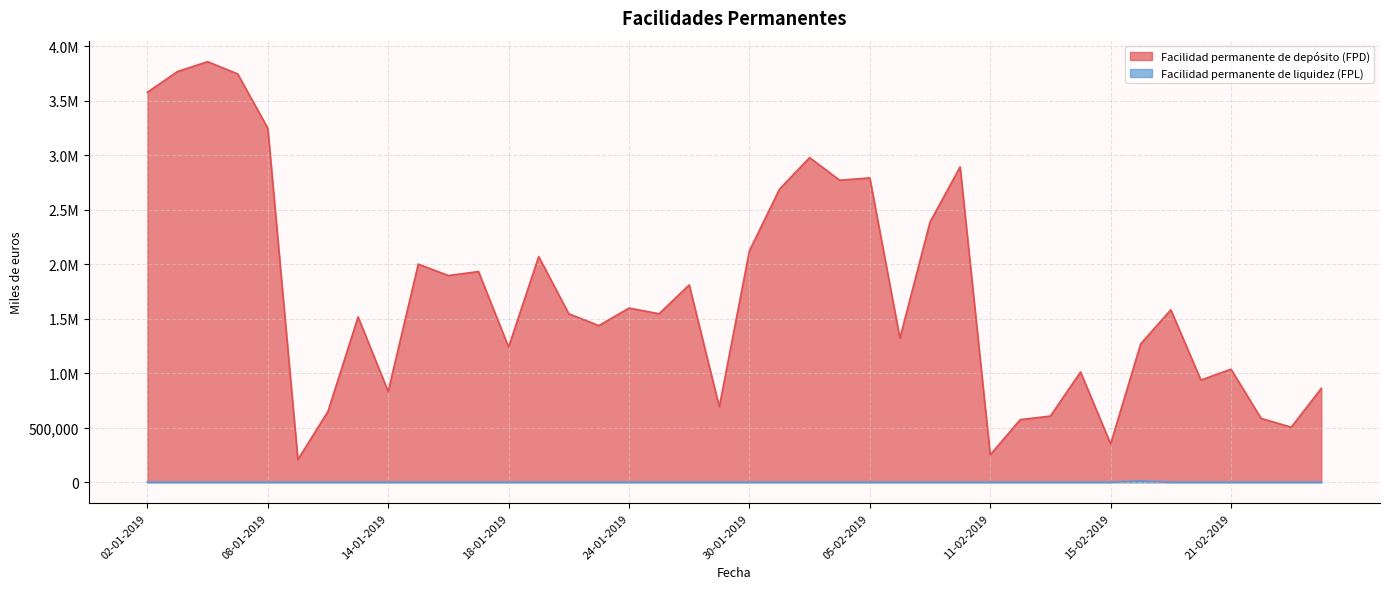

Rank the series by their average value, from highest to lowest.

Facilidad permanente de depósito (FPD), Facilidad permanente de liquidez (FPL)